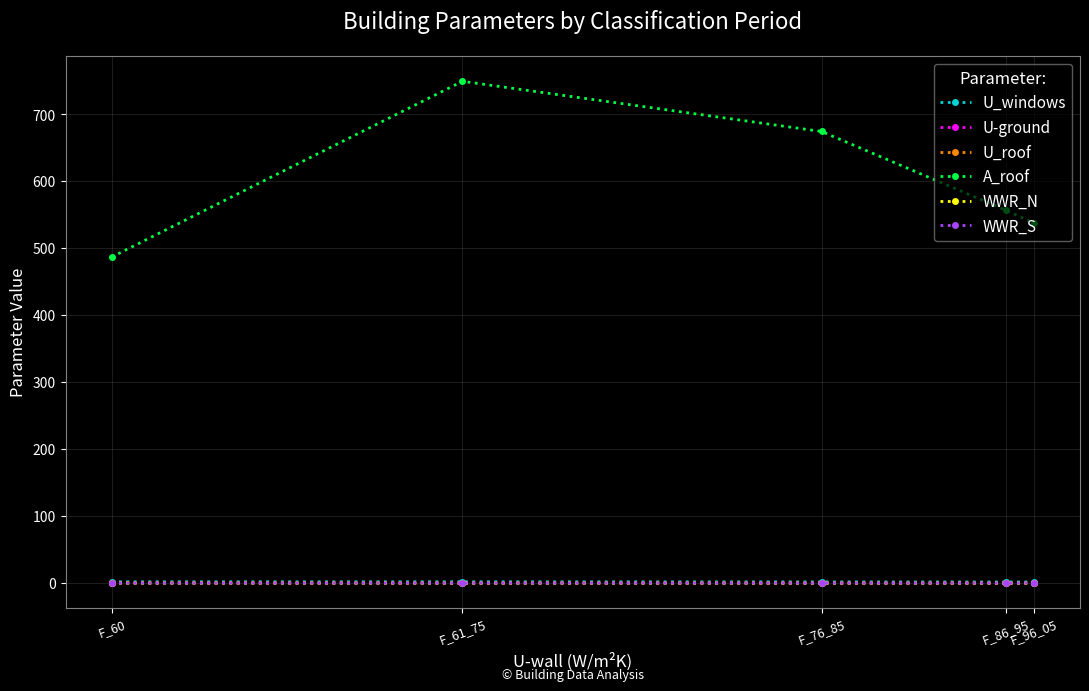

Between F_86_95 and F_76_85, which is larger?

F_76_85